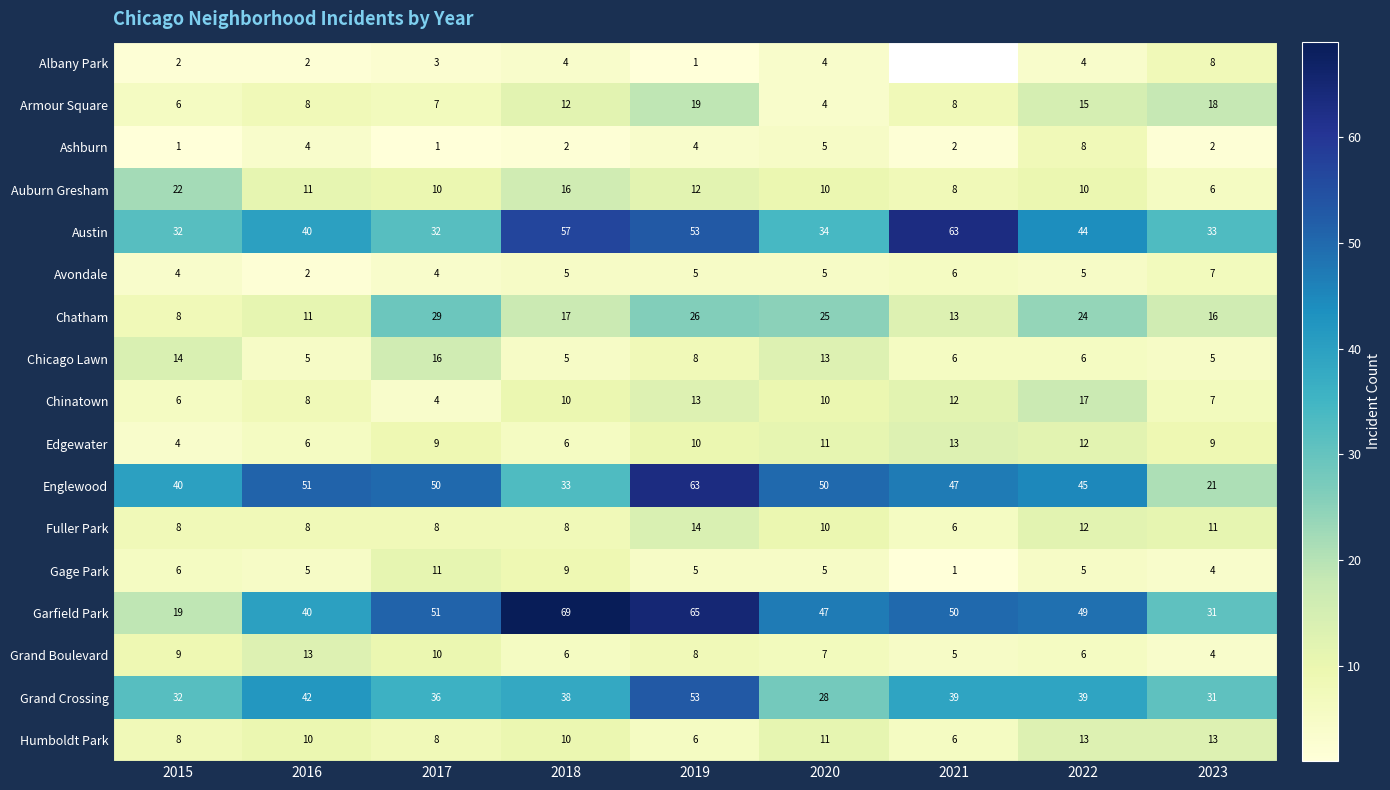

What is the average value of the Grand Boulevard series?

8